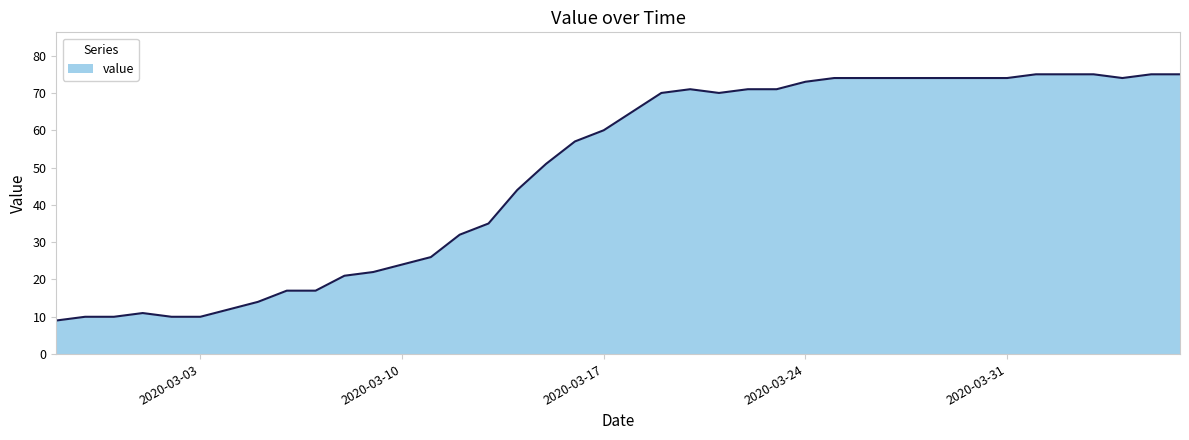

What is the maximum value shown in the chart?

75